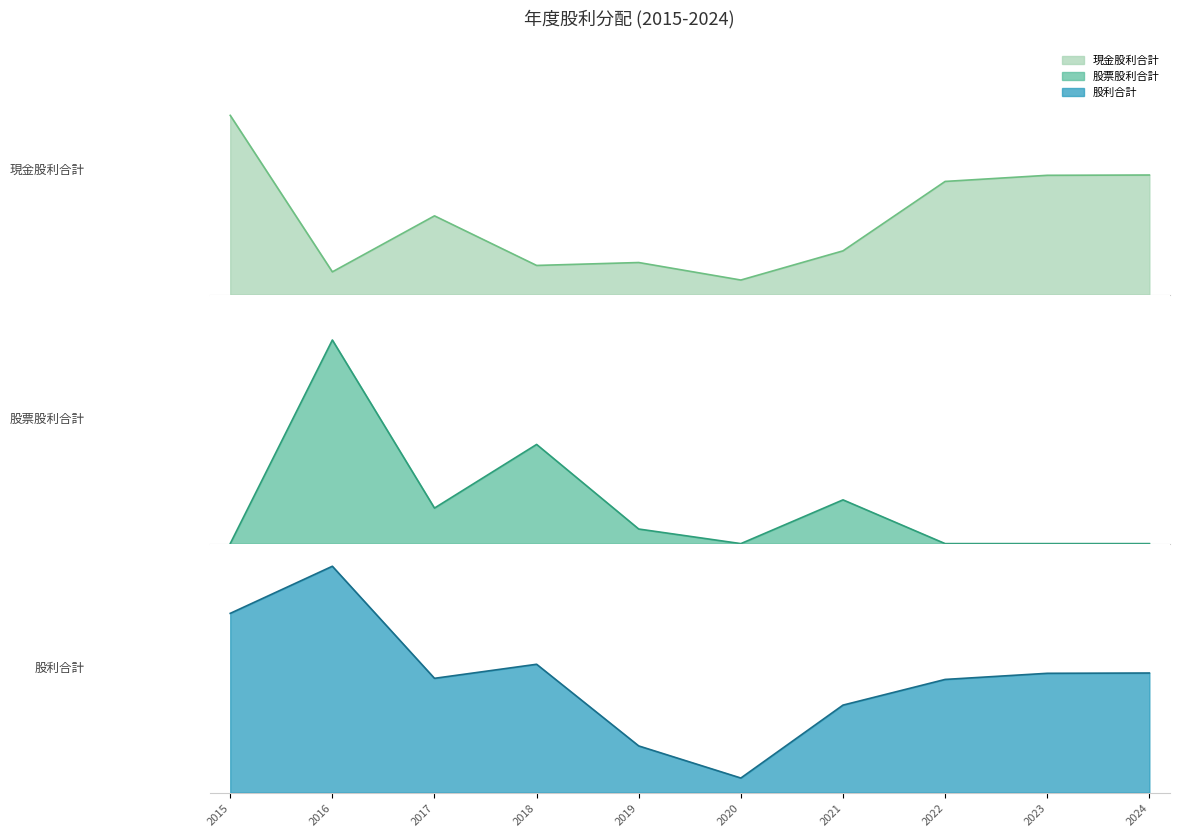

True or false: 股利合計 and 股票股利合計 cross at least once.

False